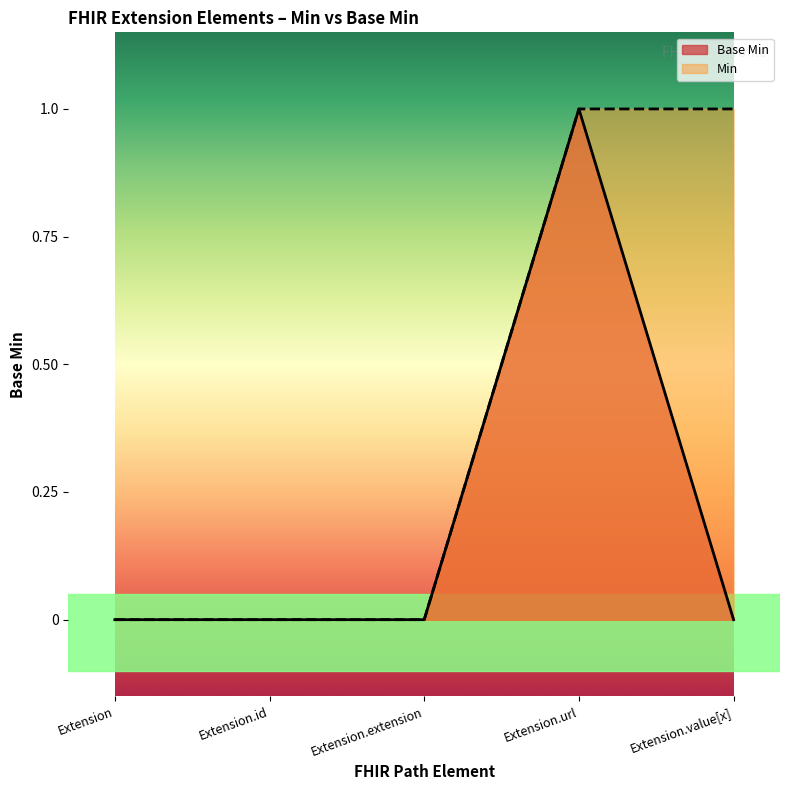

What is the difference between the Min values at Extension and Extension.url?

1